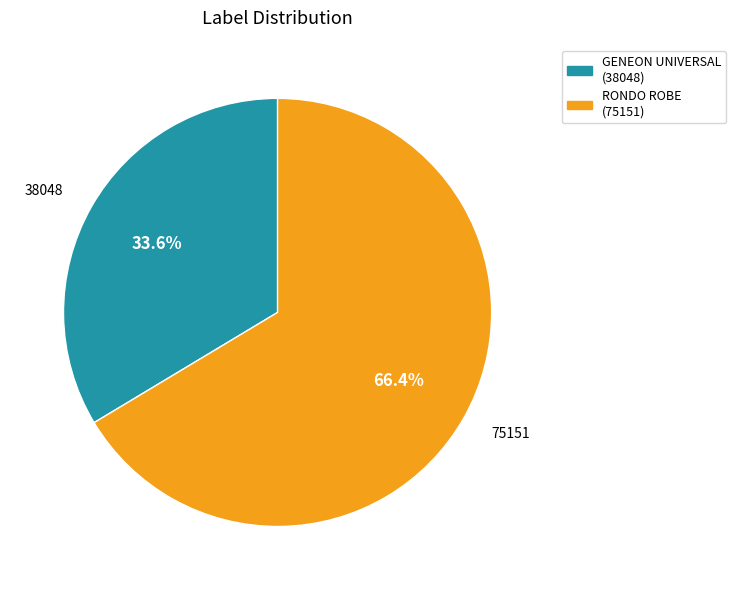

Does any single category account for the majority?

Yes